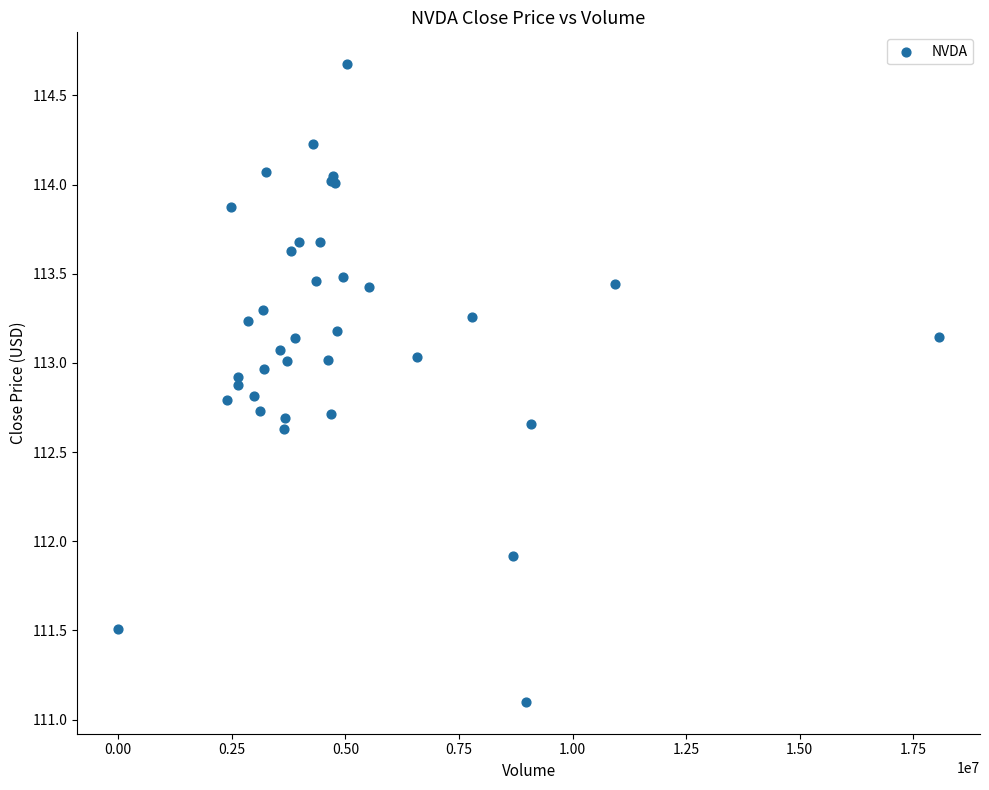

What Y value in the scatter plot is closest to 112?

111.9